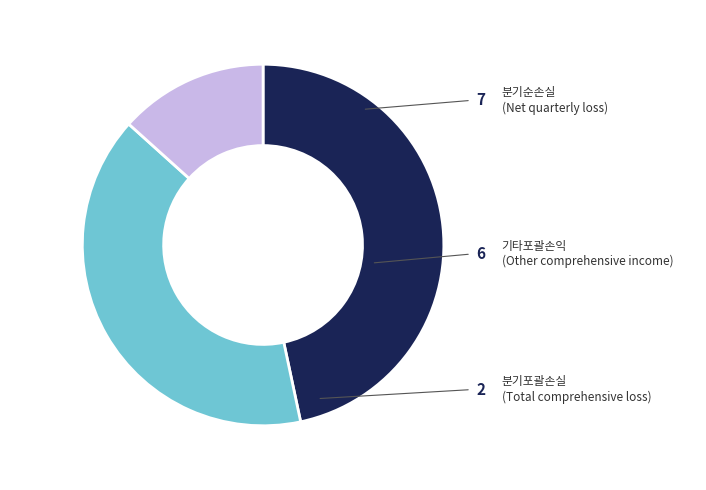

Is there any slice that represents more than half of the pie?

No